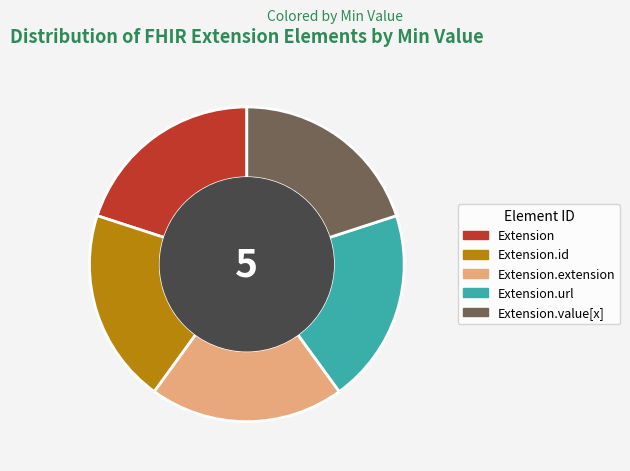

True or false: Extension.url accounts for 20% of the total.

True